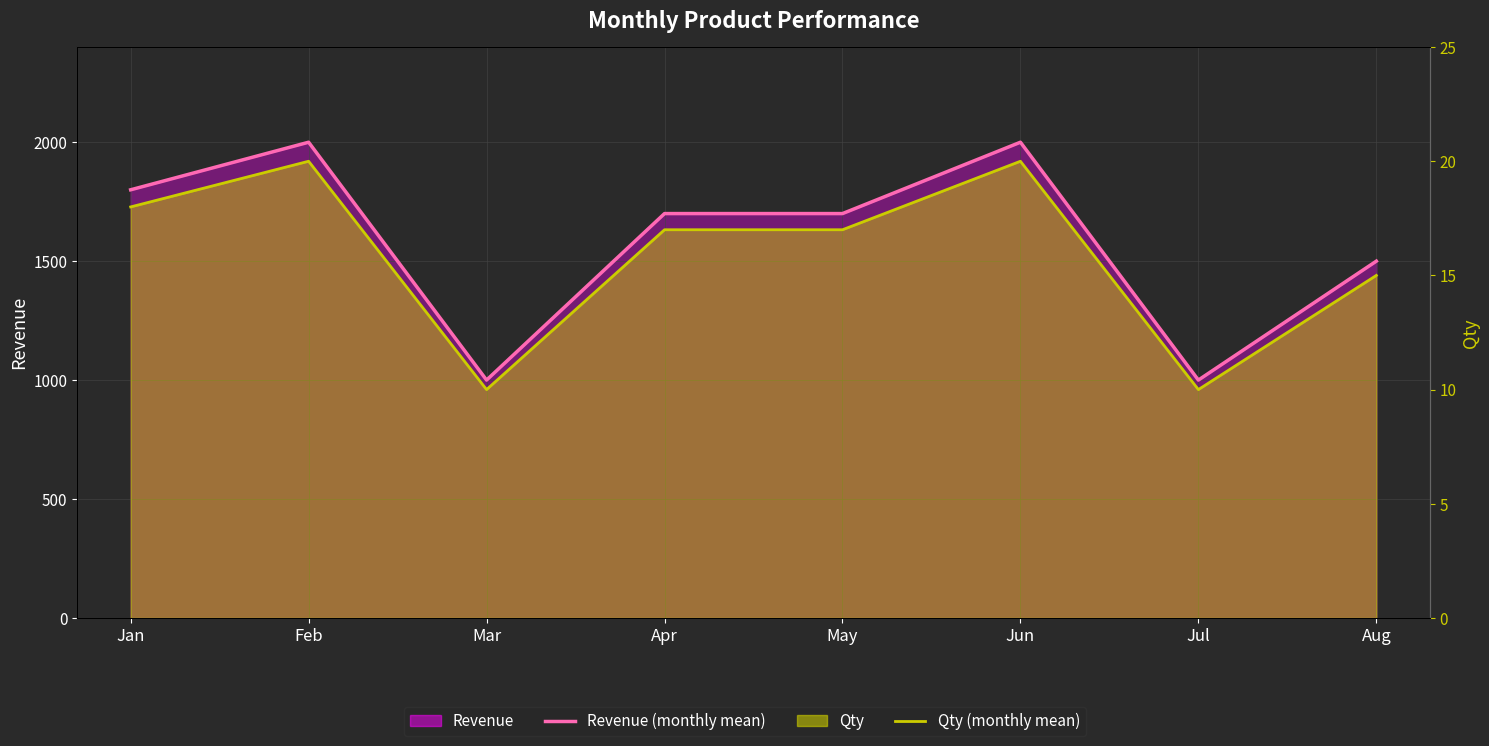

What is the difference between the second highest and second lowest values in the Revenue (monthly mean) series?

1000